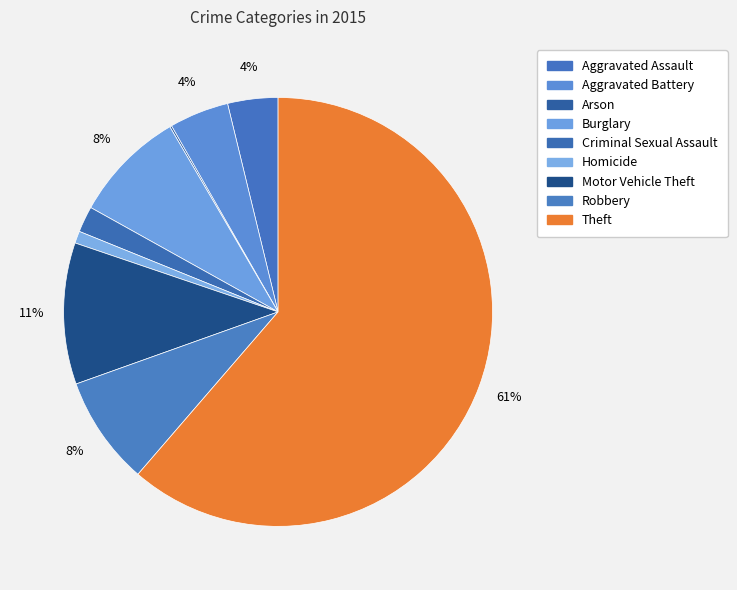

To the nearest percent, what is the difference between the largest and smallest slice percentages?

61%